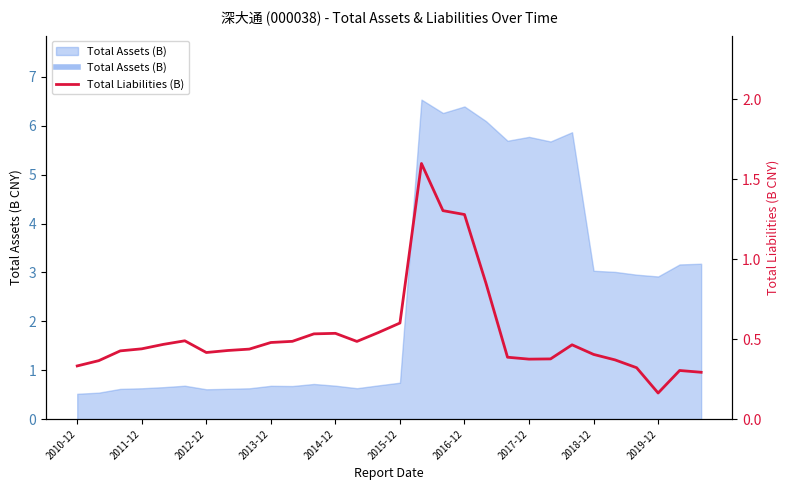

How many lines are shown in the chart?

1